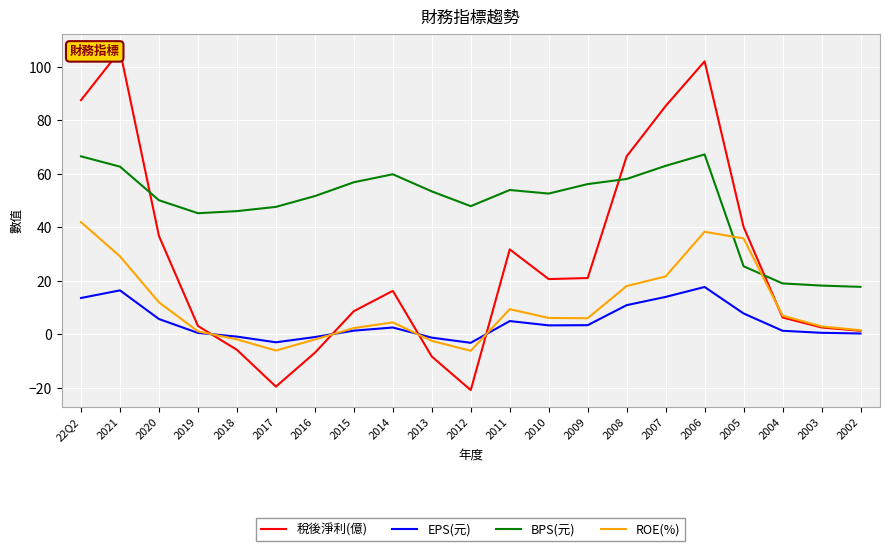

At which category is the sum across all series the highest?

2006